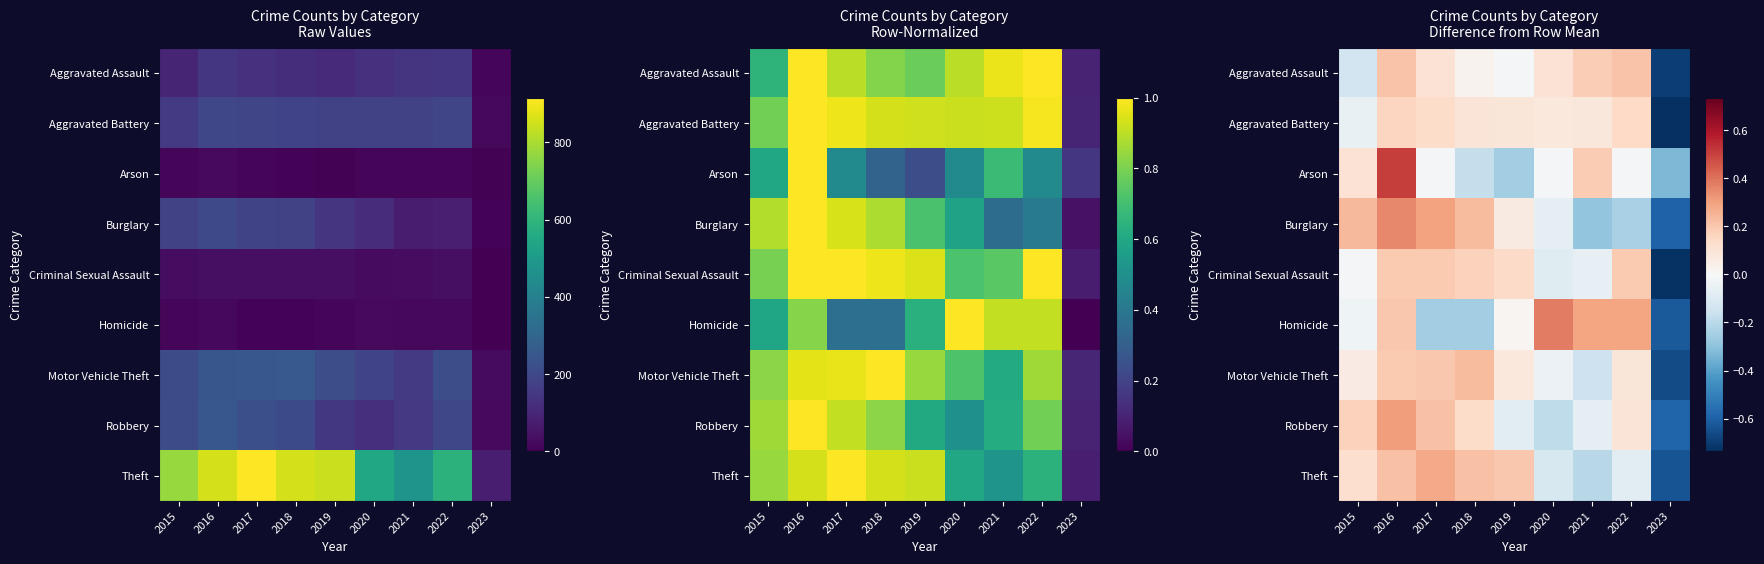

Rank the series by their maximum value, from lowest to highest.

Aggravated Battery, Criminal Sexual Assault, Aggravated Assault, Motor Vehicle Theft, Theft, Robbery, Burglary, Homicide, Arson